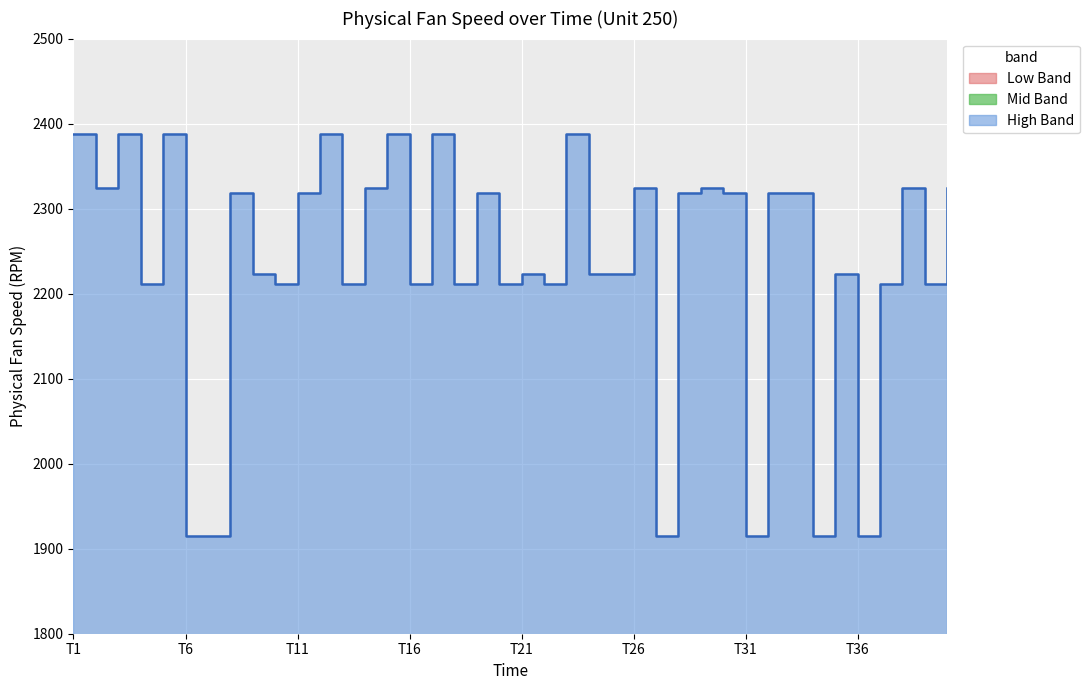

What is the difference between the highest and lowest values at T16?

1216.5